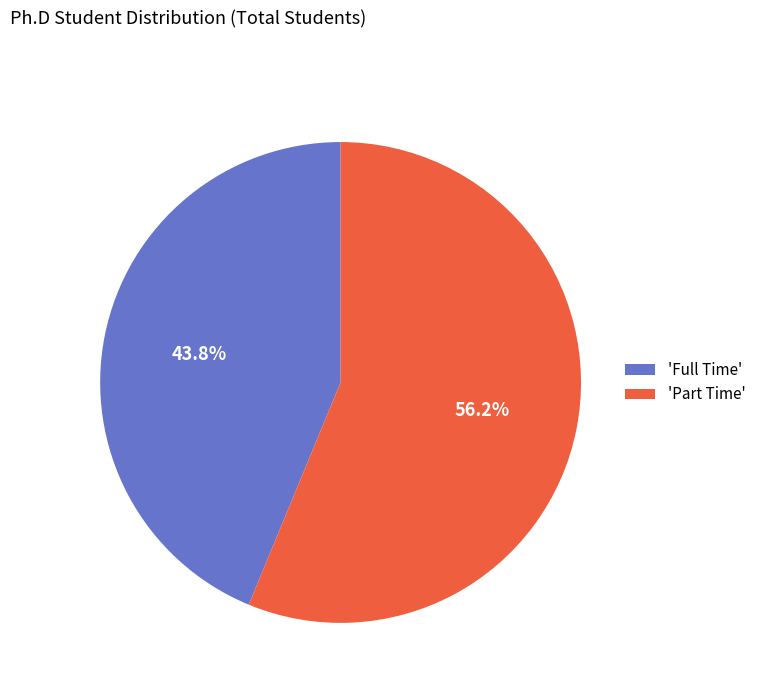

What is the smallest slice in the pie chart?

'Full Time'